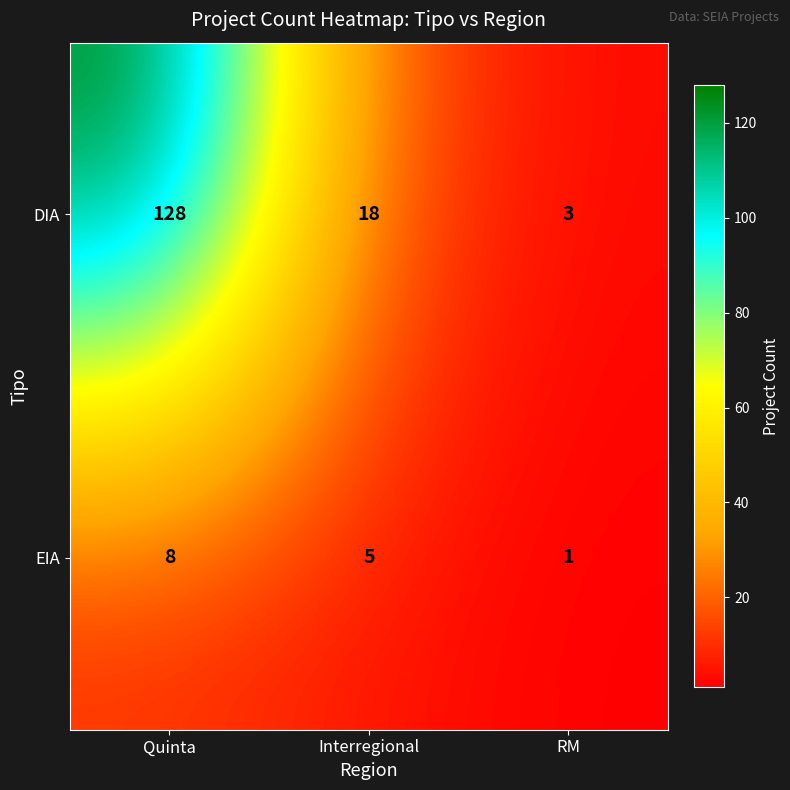

At which label is EIA closest to 4?

Interregional